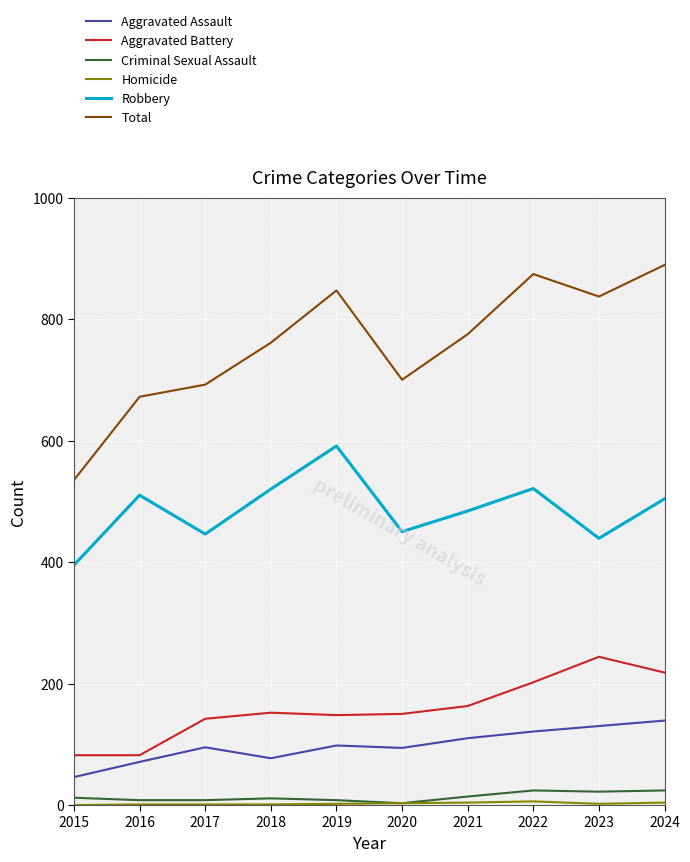

What is the maximum value for Total?

889